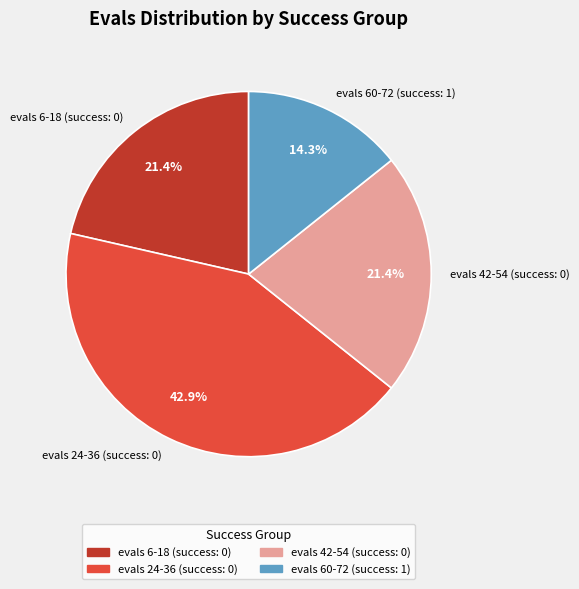

Count the number of slices in the pie.

4